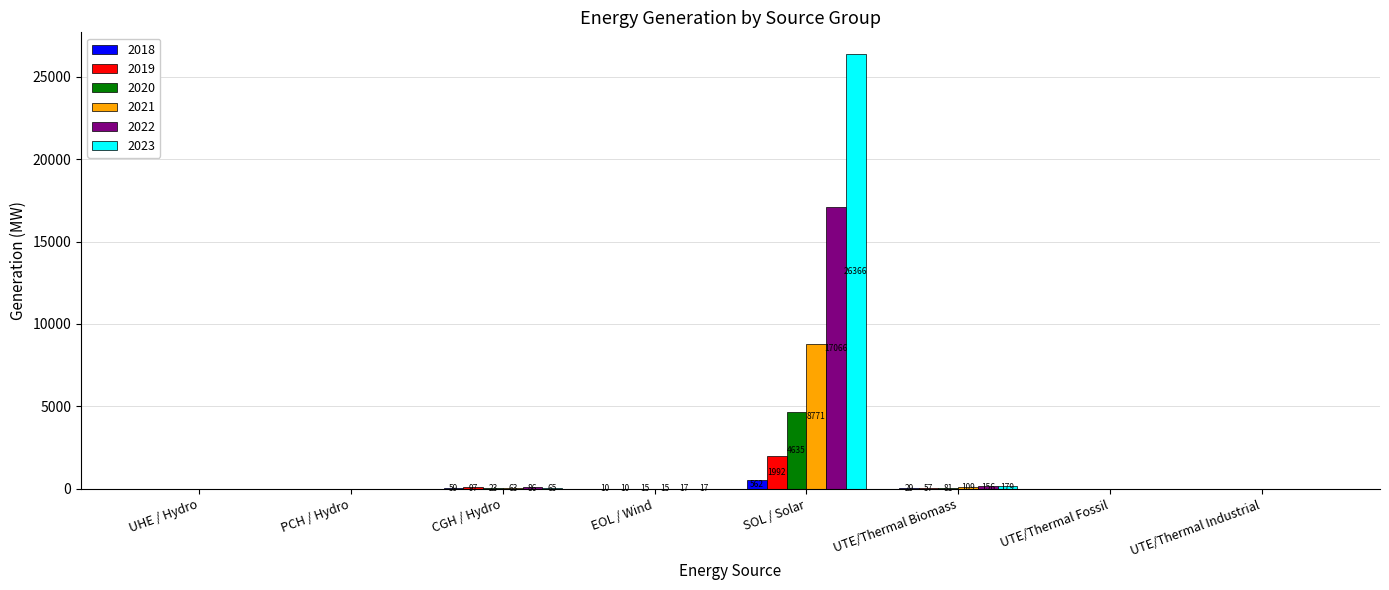

At which category is the sum across all series the highest?

SOL / Solar